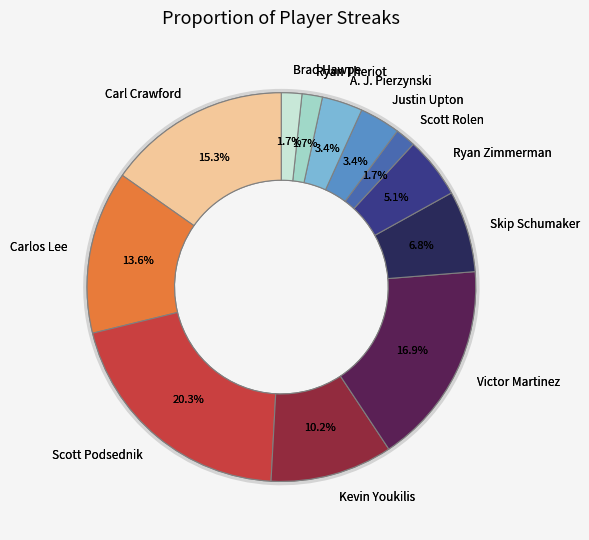

How many slices are in this pie chart?

12